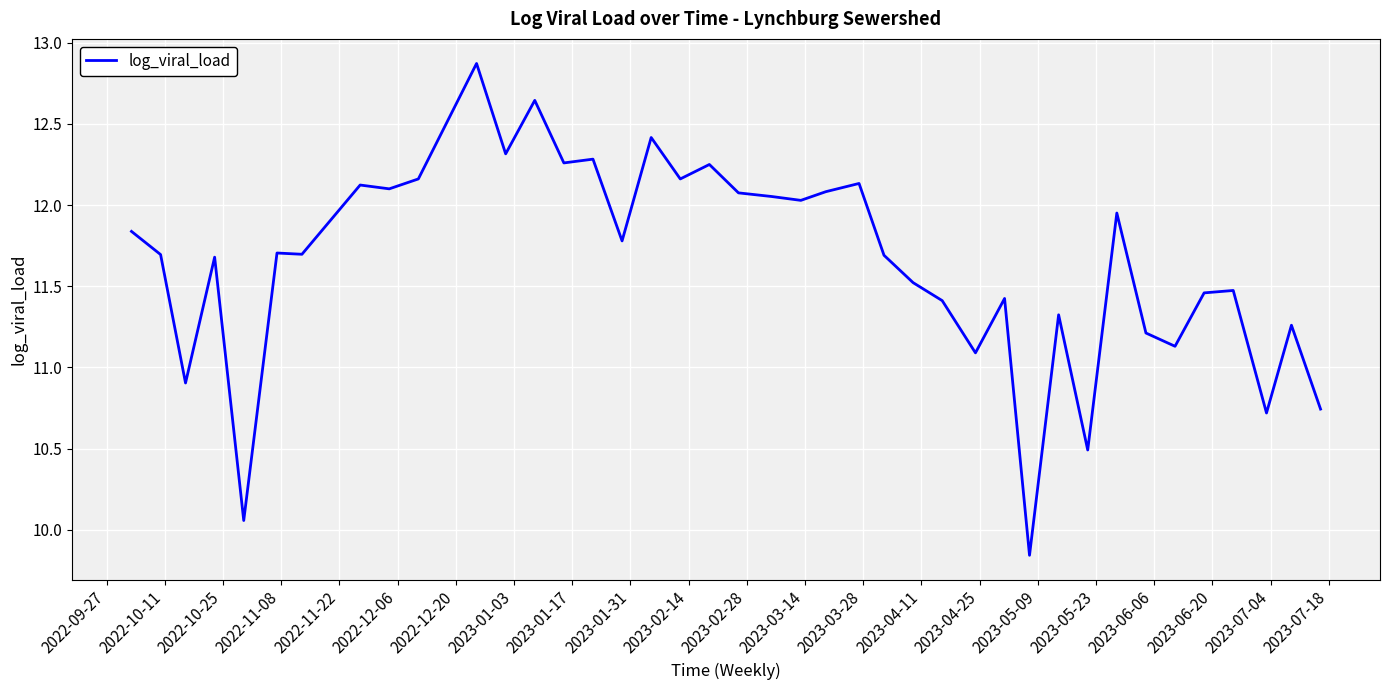

What is the greatest value displayed?

12.9